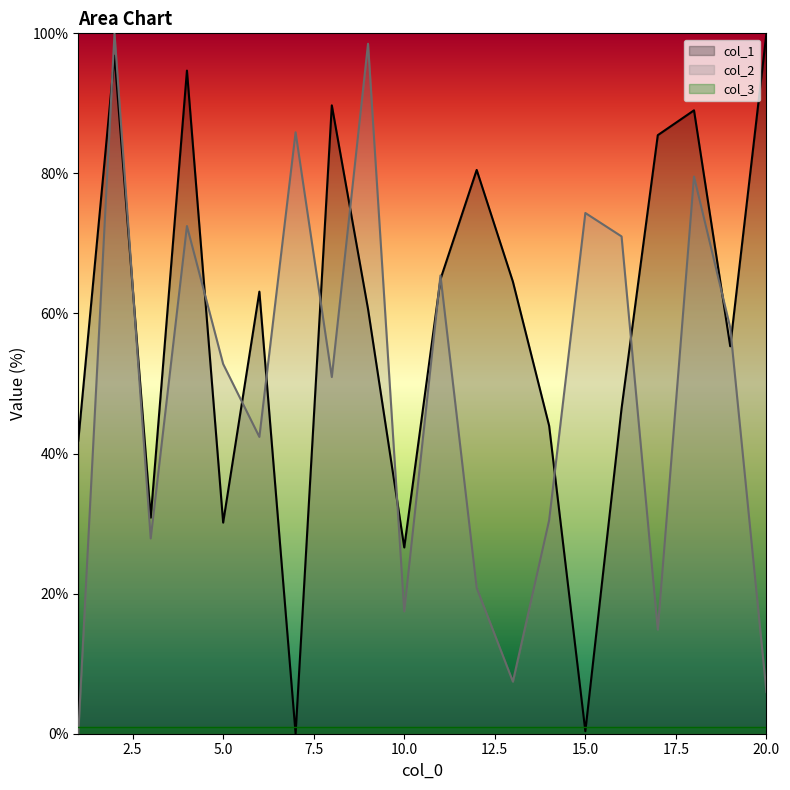

Reading right to left, transcribe all the data shown in this chart.

col_1: 100.0	55.3	89.0	85.5	46.5	0.4	44.0	64.5	80.5	64.9	26.6	60.6	89.7	0.0	63.1	30.1	94.7	30.9	96.8	41.8
col_2: 5.9	58.0	79.6	14.9	71.0	74.3	30.5	7.4	20.8	65.4	17.5	98.5	50.9	85.9	42.4	52.8	72.5	27.9	100.0	0.0